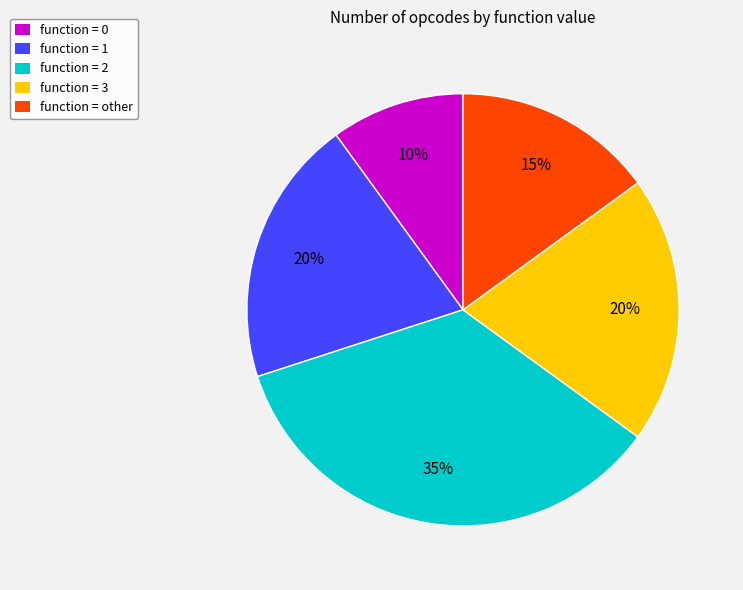

Does function = 1 account for over 50% of the chart?

No